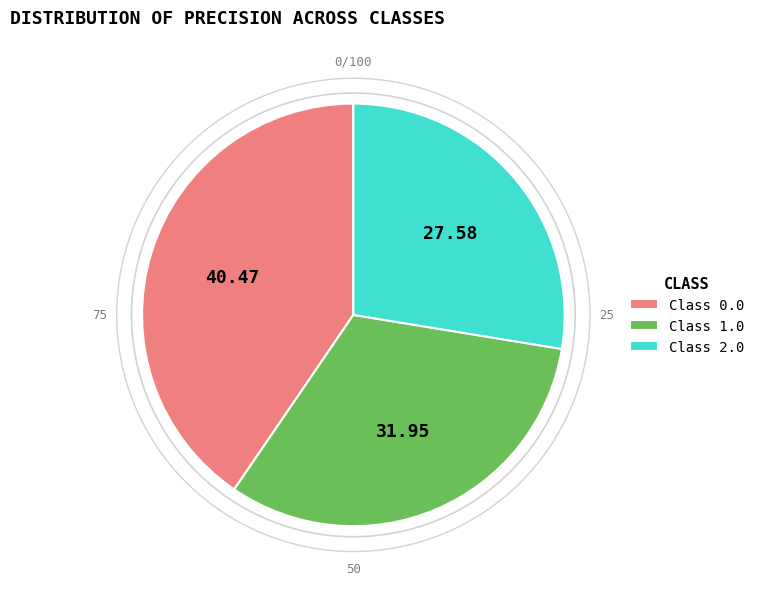

Do Class 2.0 and Class 0.0 together represent more than half of the pie?

Yes